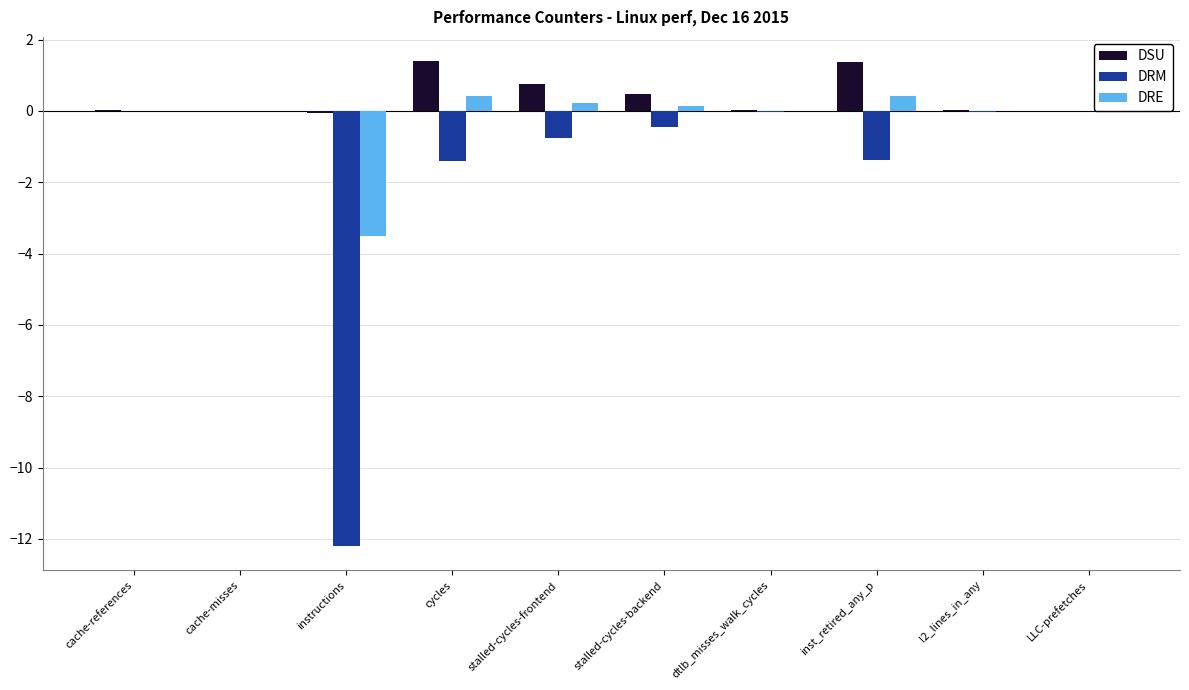

What is the sum of the DRE values at cycles and inst_retired_any_p?

0.8